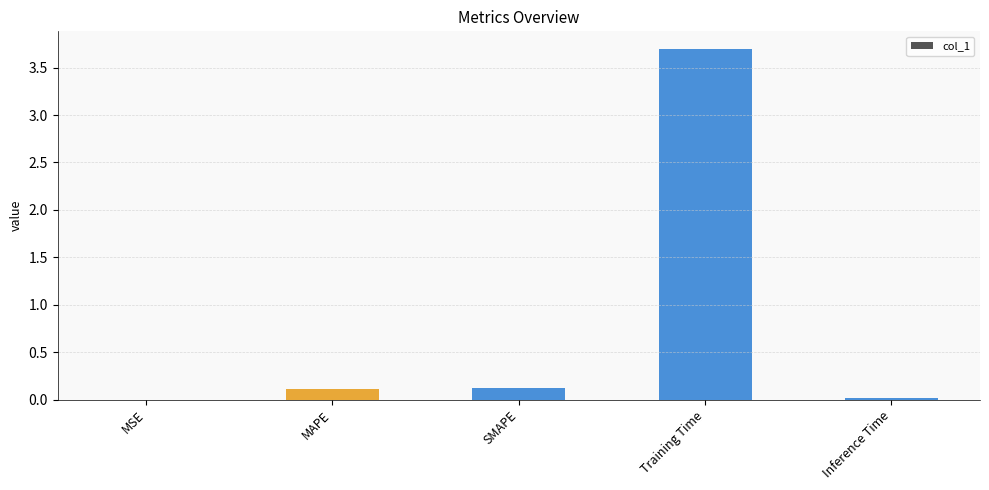

What is the sum of the values at SMAPE and Training Time?

3.8